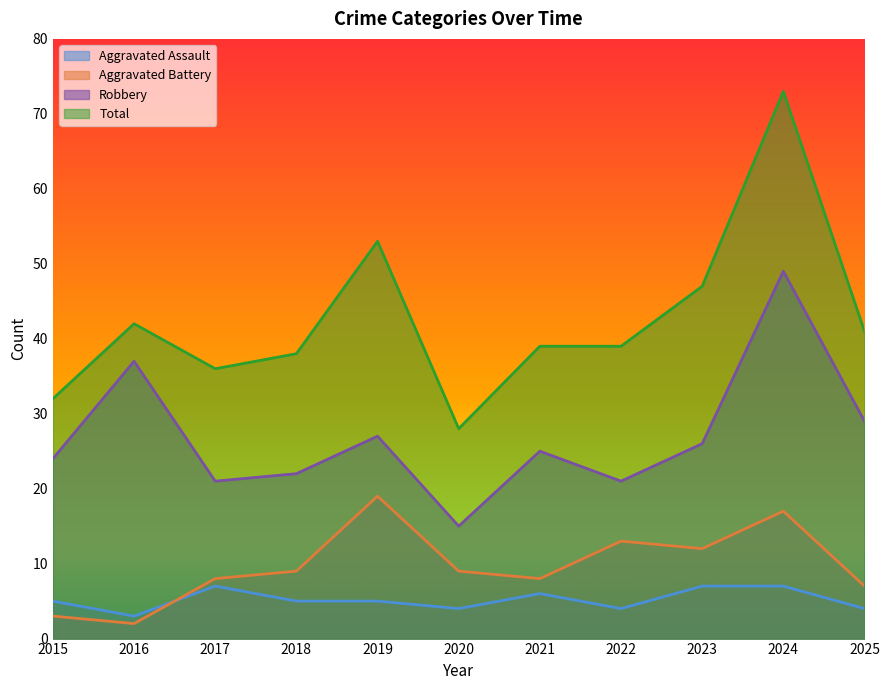

The Total series shows 32 at 2015. True or false?

True